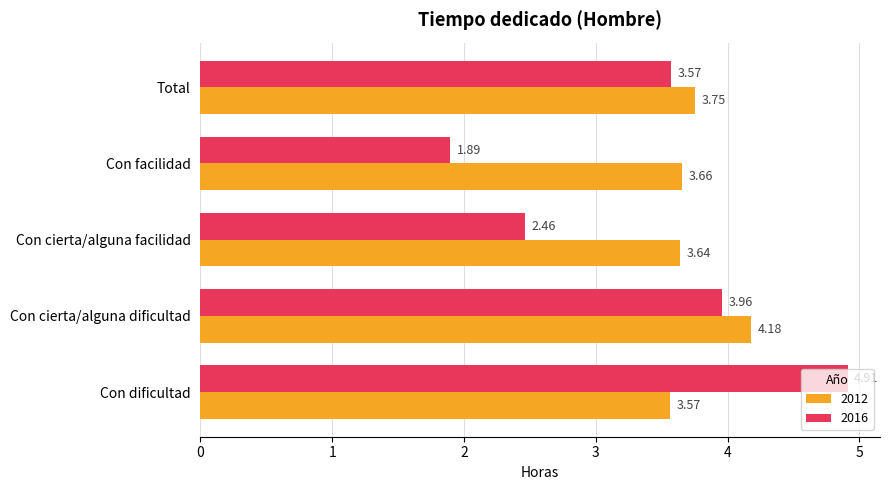

Is the value of 2012 at Con cierta/alguna facilidad greater than the value of 2016 at Con cierta/alguna facilidad?

Yes